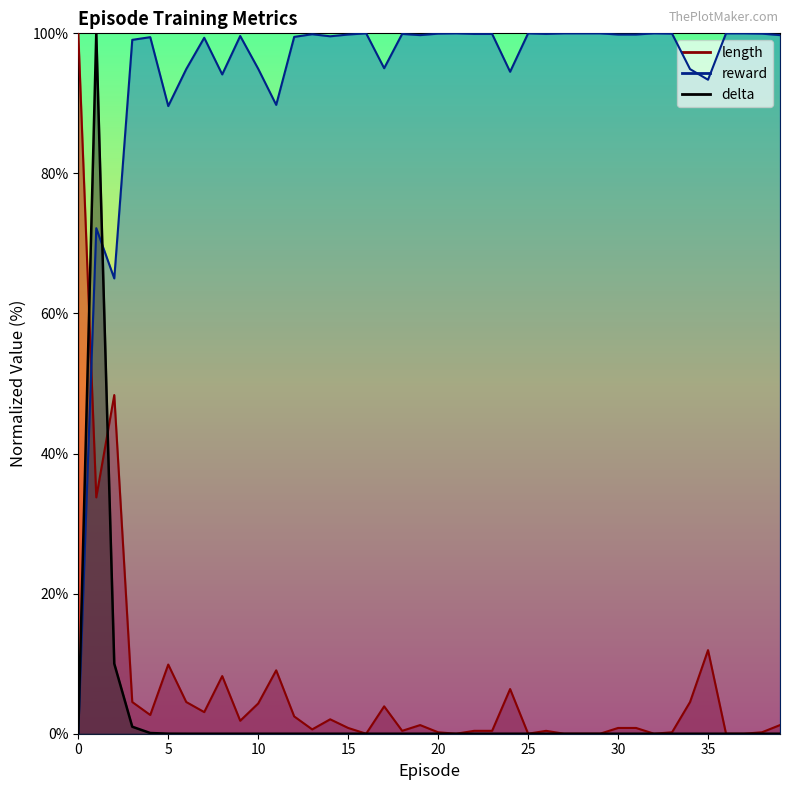

The value of reward at 20 is 67.4. True or false?

False